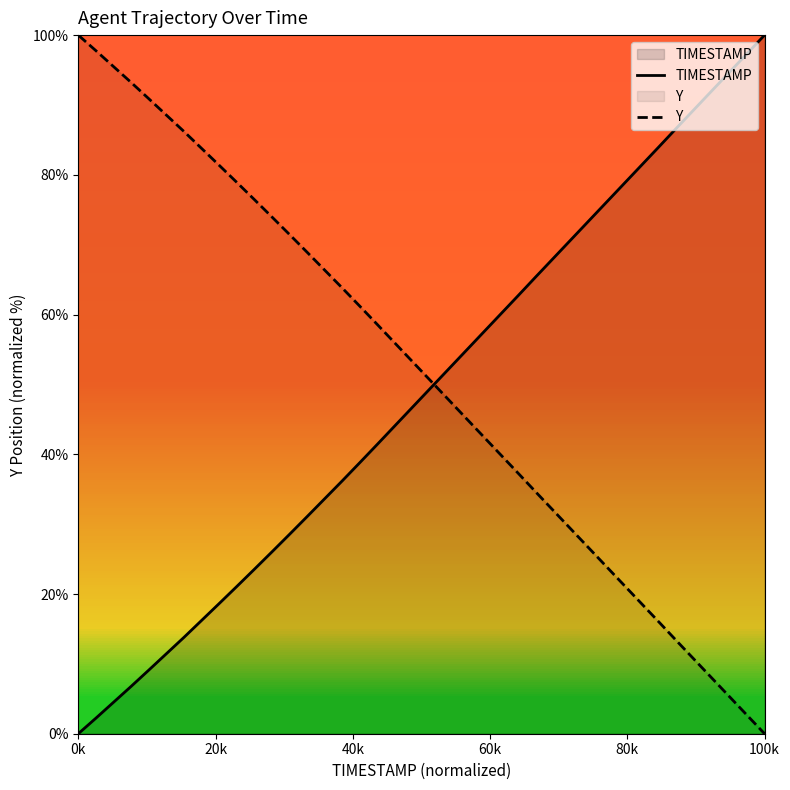

At which category is the sum across all series the highest?

0k